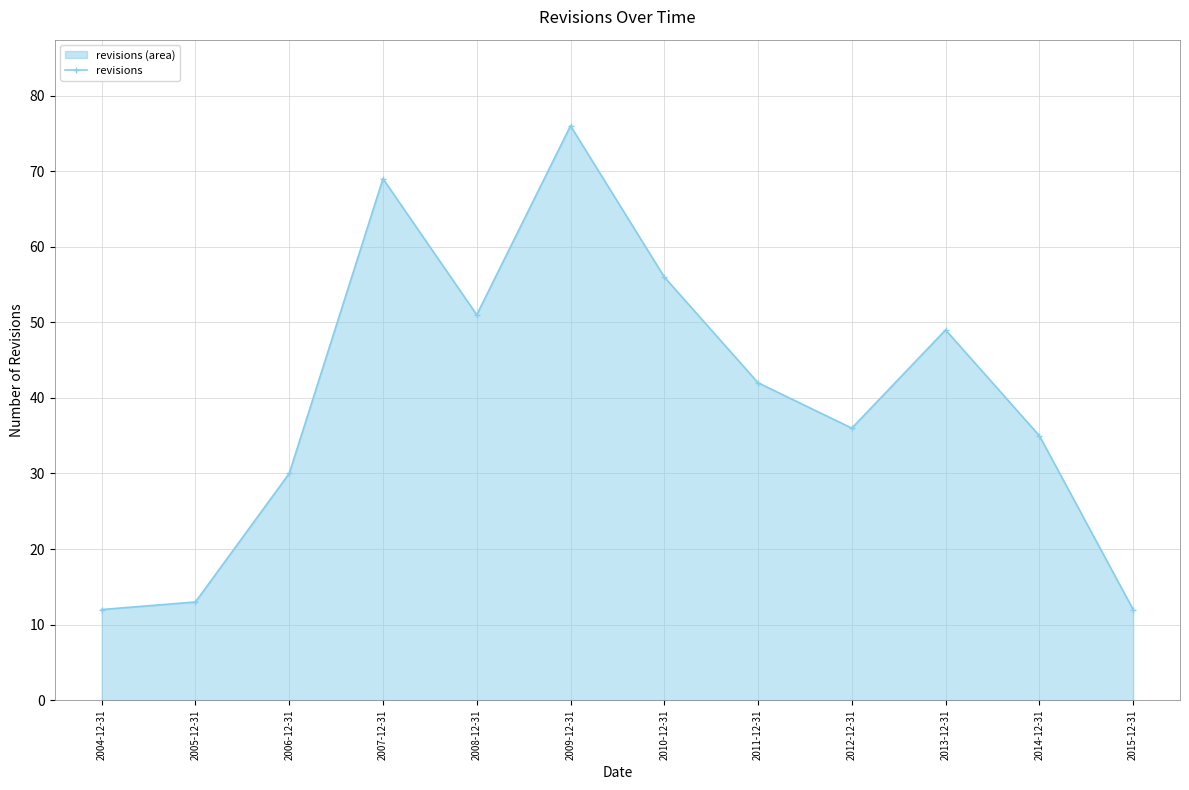

Is it true that the value at 2012-12-31 is 48?

False